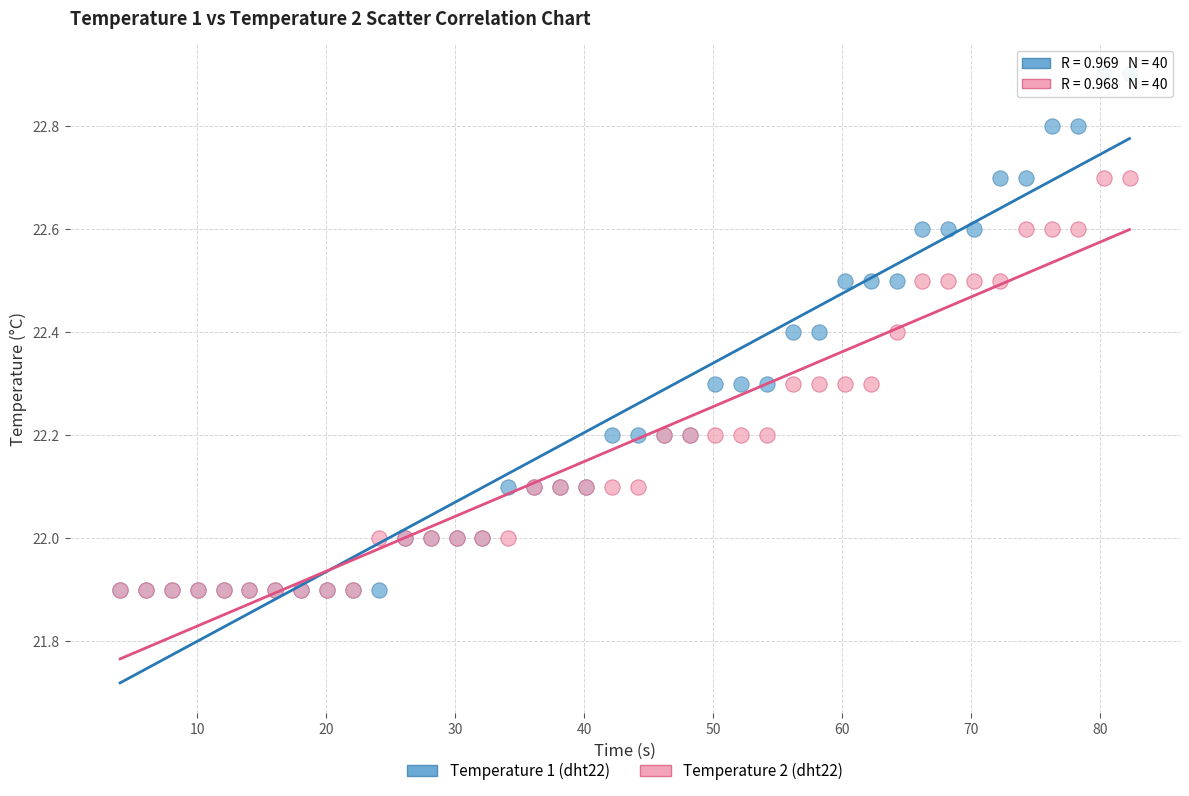

What are all the series names shown in the legend?

Temperature 1 (dht22), Temperature 2 (dht22)